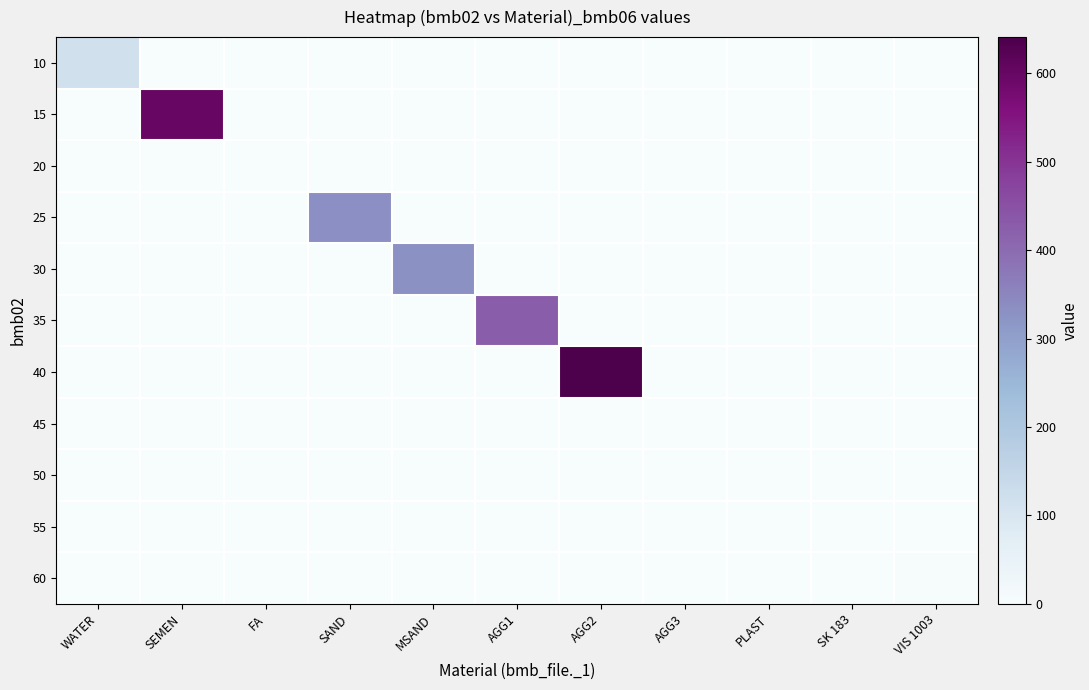

Between MSAND and AGG3, which series saw the biggest shift?

30